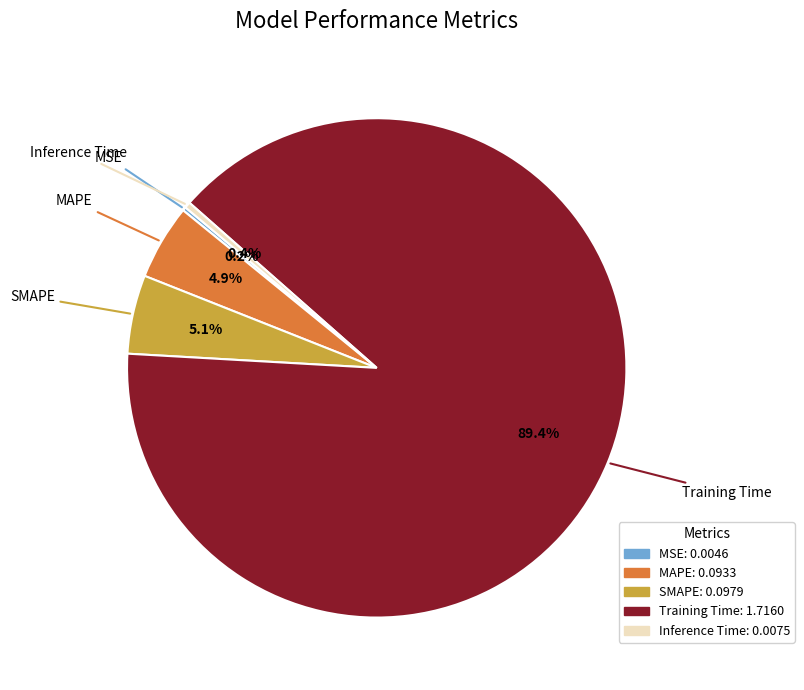

To the nearest percent, what percentage of the pie is SMAPE?

5%